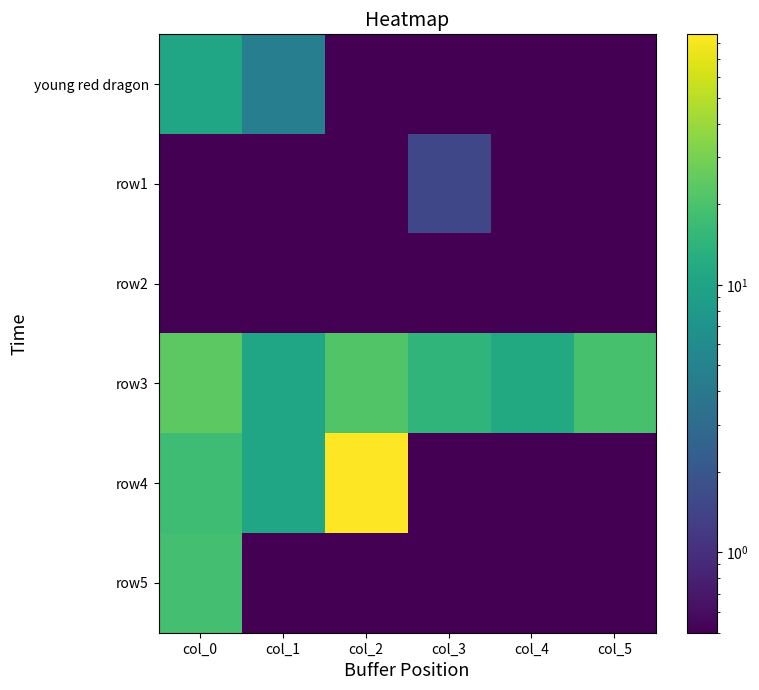

Reading left to right, what are all the values shown in this chart?

young red dragon: col_0=10.5	col_1=4.5	col_2=0.5	col_3=0.5	col_4=0.5	col_5=0.5
row1: col_0=0.5	col_1=0.5	col_2=0.5	col_3=1.5	col_4=0.5	col_5=0.5
row2: col_0=0.5	col_1=0.5	col_2=0.5	col_3=0.5	col_4=0.5	col_5=0.5
row3: col_0=23.5	col_1=10.5	col_2=21.5	col_3=14.5	col_4=11.5	col_5=19.5
row4: col_0=17.5	col_1=10.5	col_2=85.5	col_3=0.5	col_4=0.5	col_5=0.5
row5: col_0=18.5	col_1=0.5	col_2=0.5	col_3=0.5	col_4=0.5	col_5=0.5